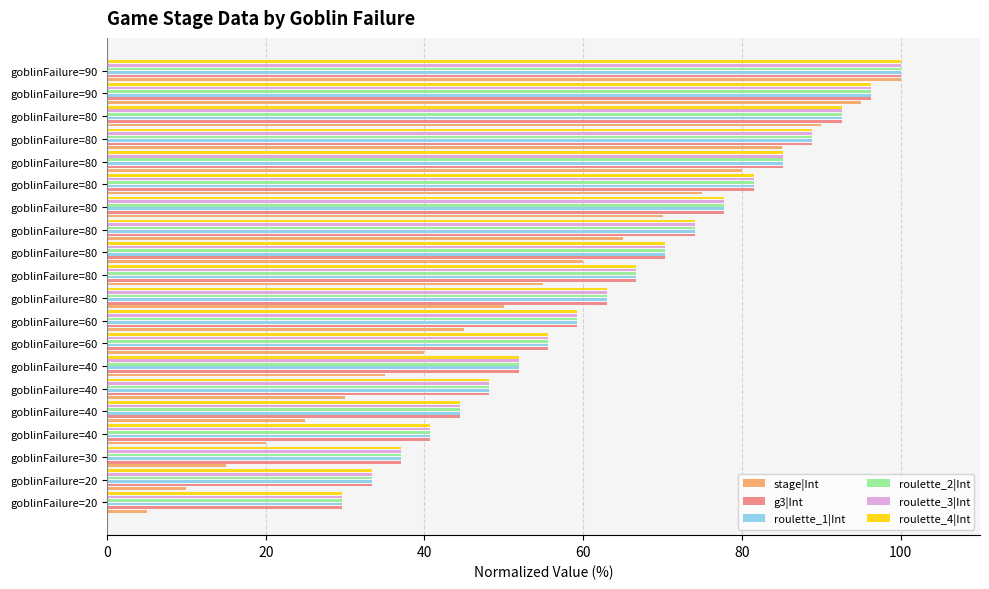

Are the bars horizontal?

Yes